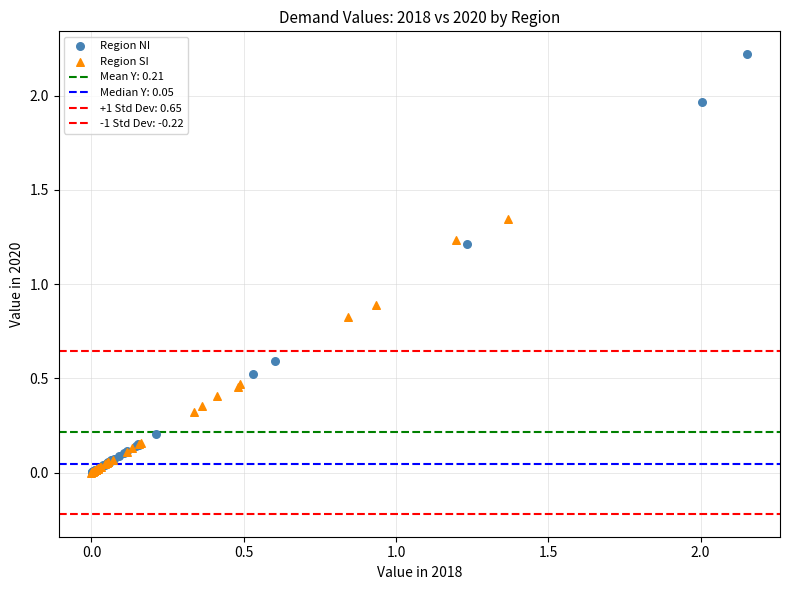

Which series has the widest spread of Y values?

Region NI